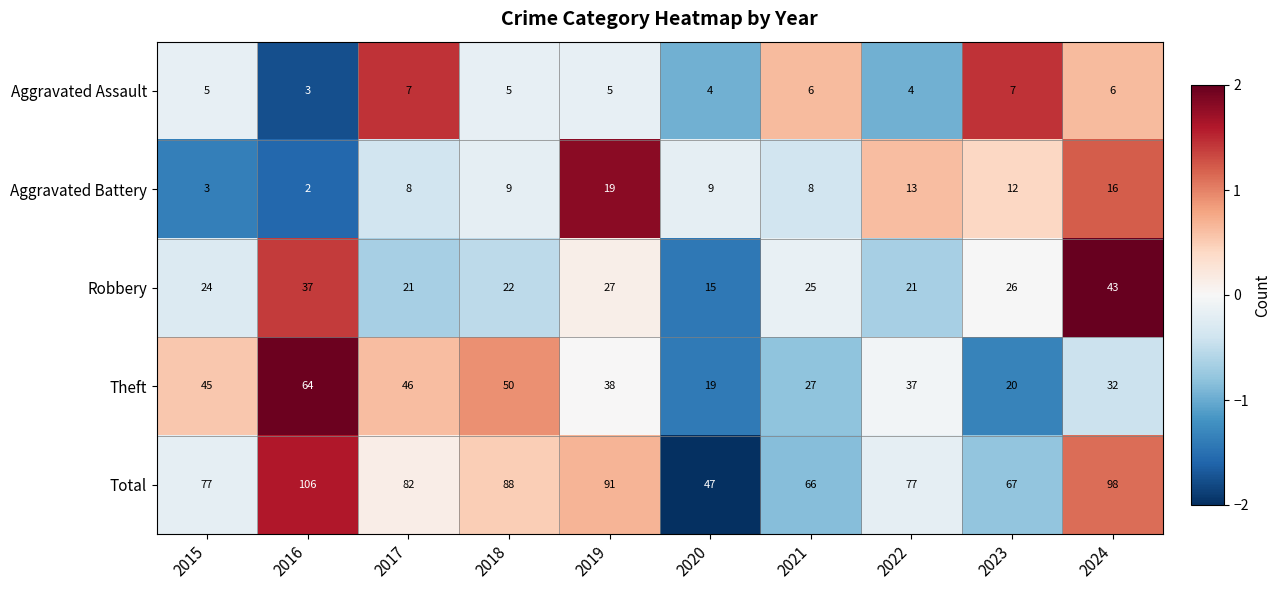

Between 2018 and 2023, which series saw the biggest shift?

Theft